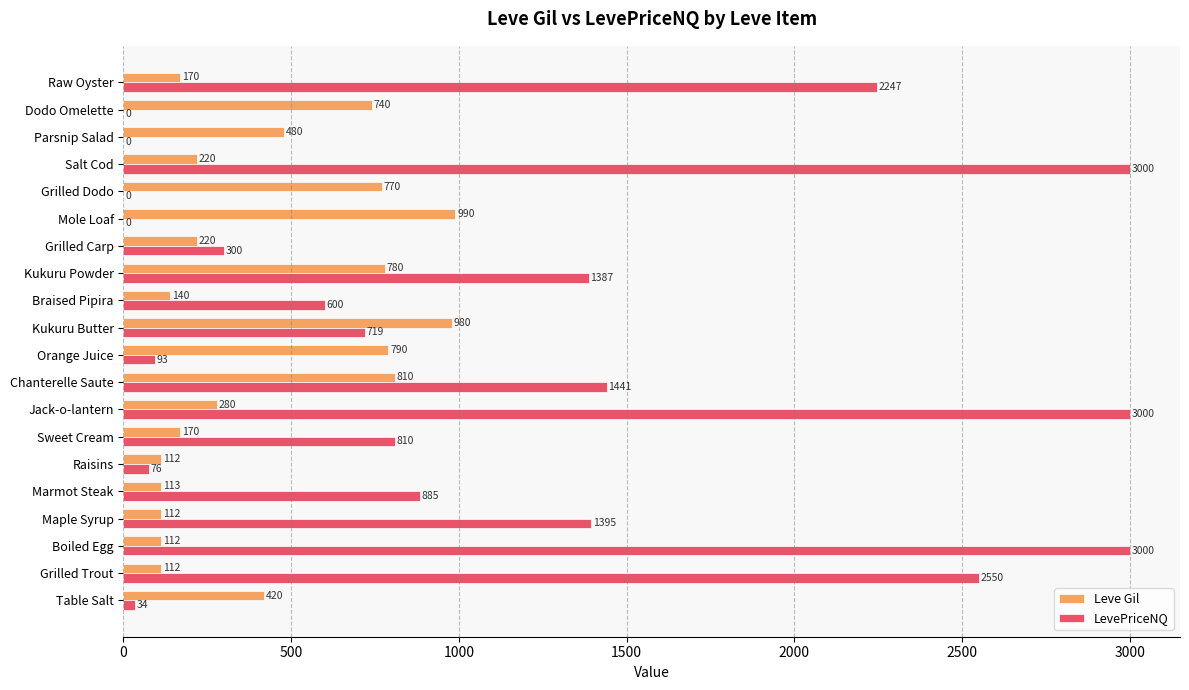

Which series has the largest range (max minus min)?

LevePriceNQ